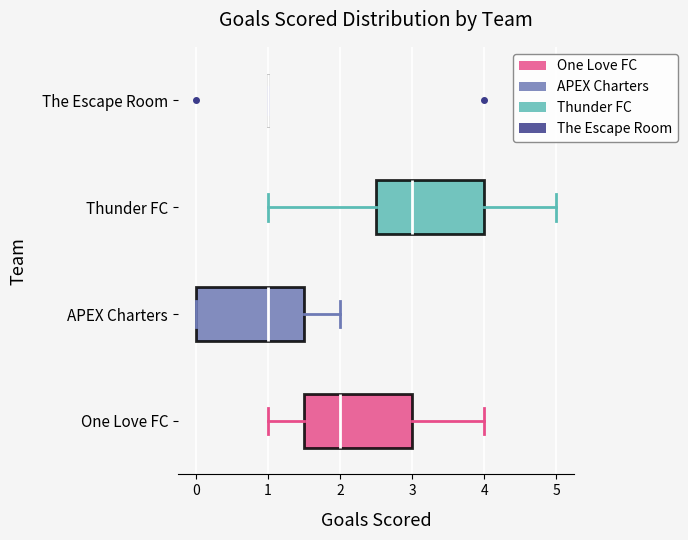

Reading bottom to top, transcribe this box plot: for each box, give where its median line is, the range the box spans, and where its two whiskers end, as read against the x-axis. The values are not printed on the chart, so give them approximately, as read against the axis.

One Love FC: median 2.0, box 1.5 to 3.0, whiskers 1.0 to 4.0
APEX Charters: median 1.0, box 0.0 to 1.5, whiskers 0.0 to 2.0
Thunder FC: median 3.0, box 2.5 to 4.0, whiskers 1.0 to 5.0
The Escape Room: box collapsed to a line at 1.0, whiskers 1.0 to 1.0